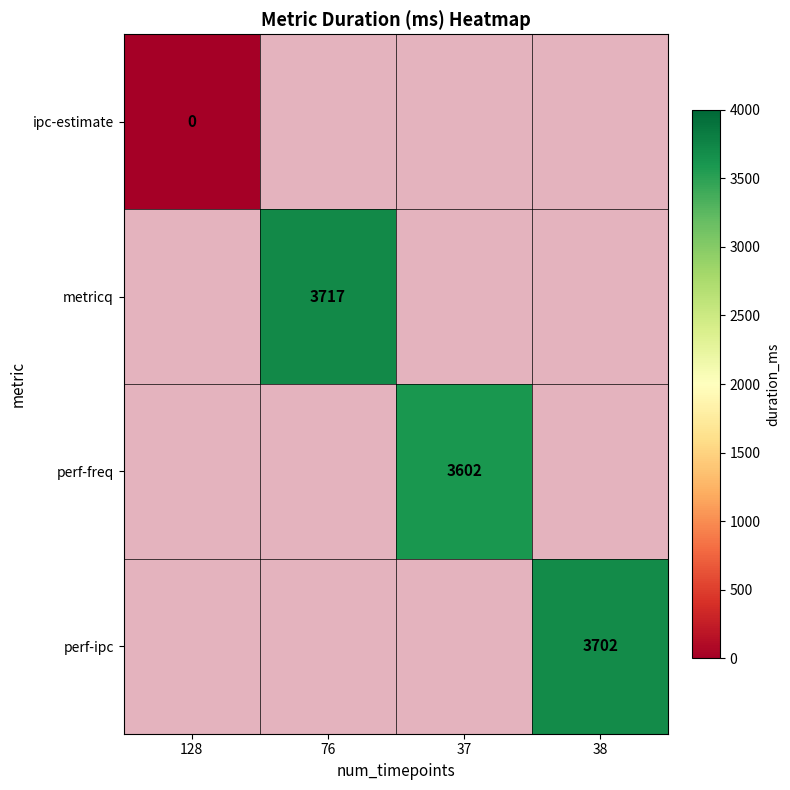

List the labels in order of ipc-estimate value, largest first.

128, 76, 37, 38